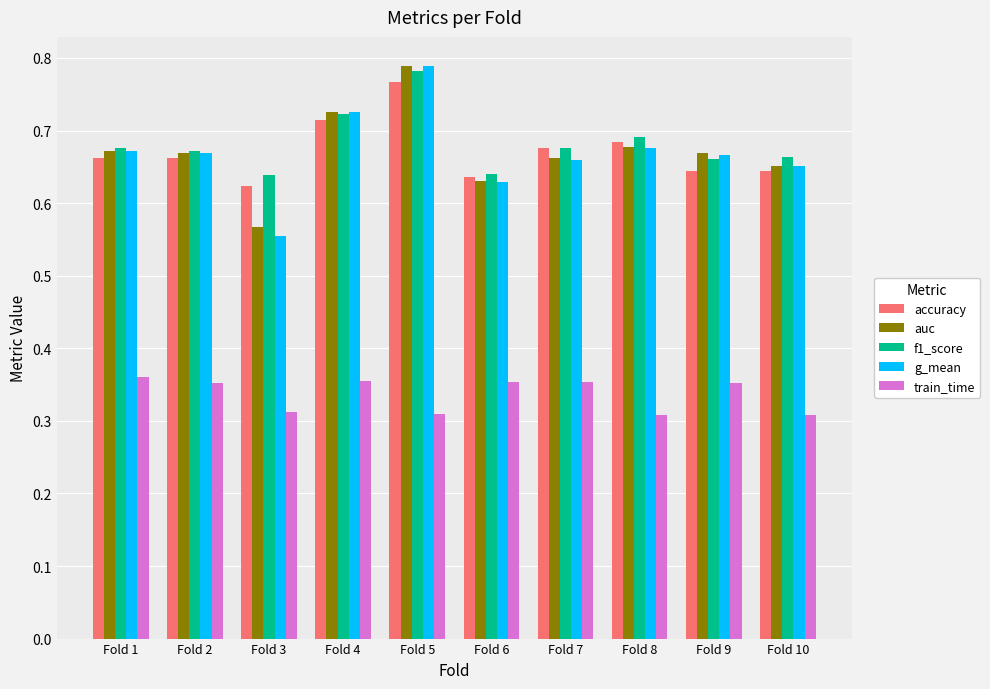

At how many categories does at least one series exceed 0?

10